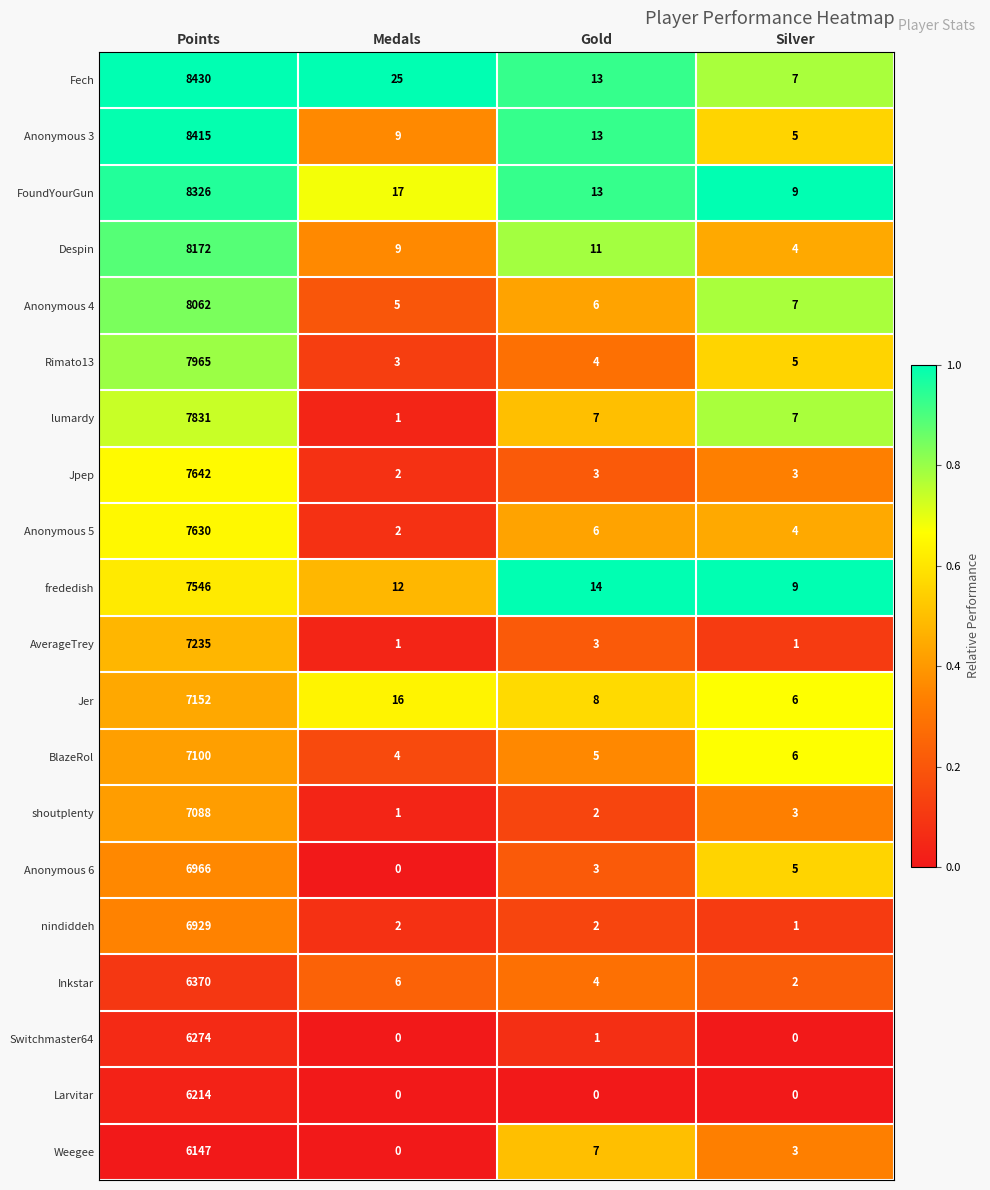

What is the difference between the highest and lowest values at Points?

2283